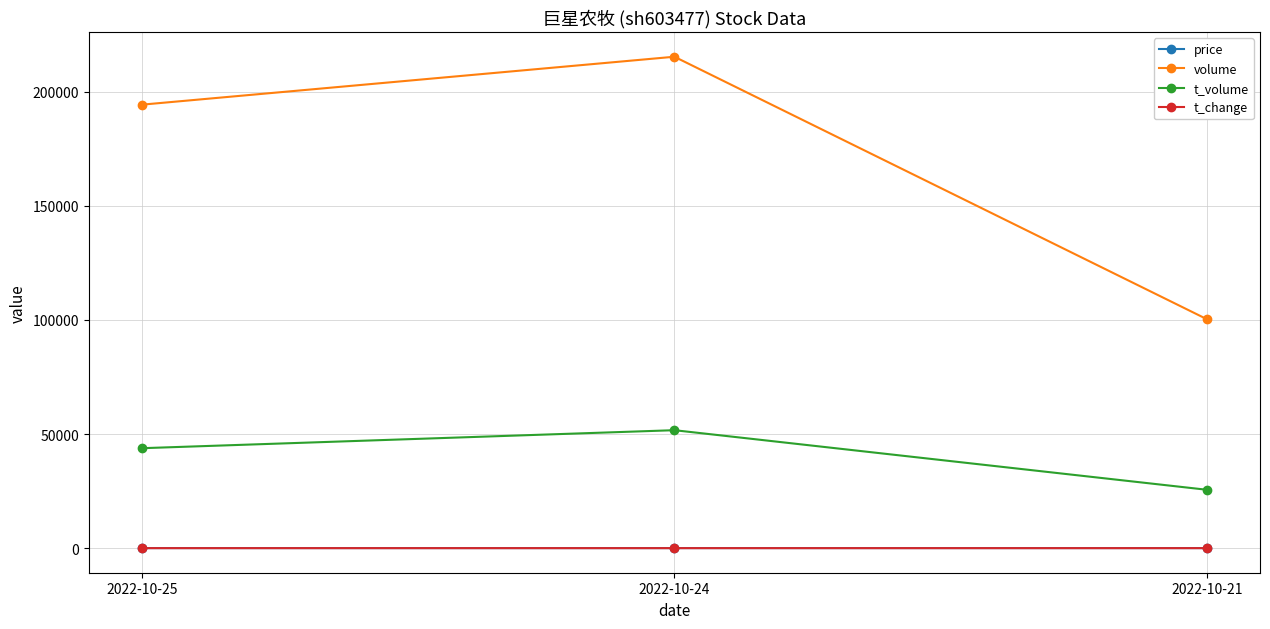

What is the highest value of the t_change series?

4.5